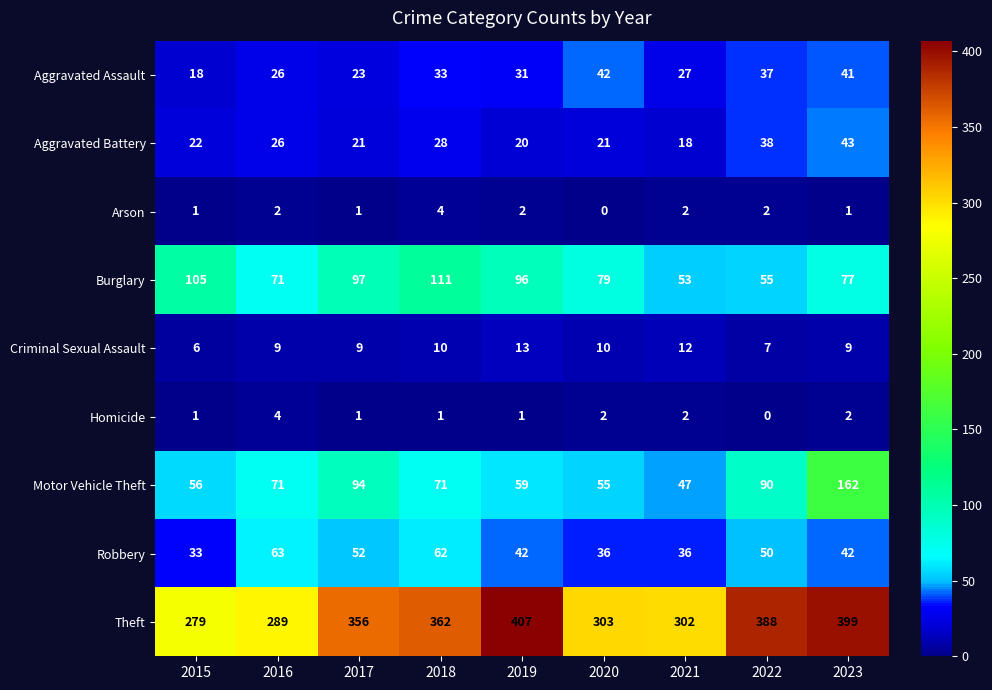

What is the total value across all series at 2015?

521